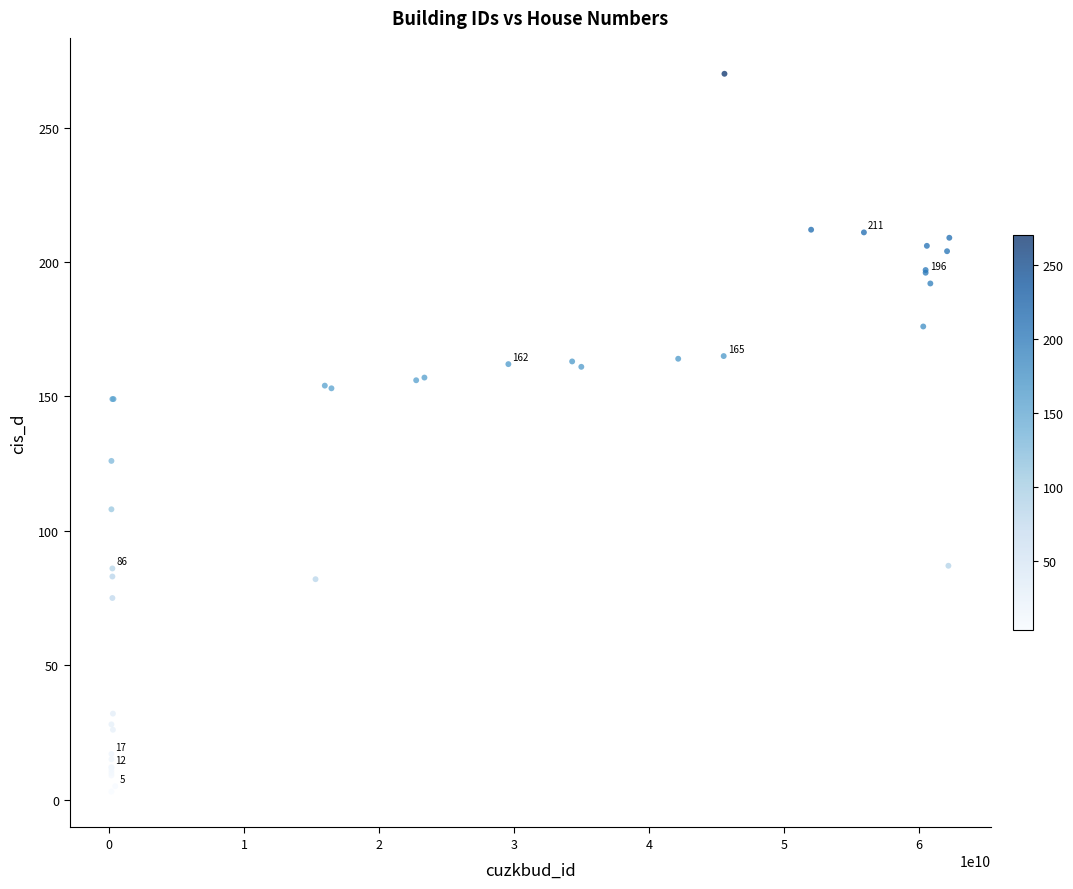

What Y value in the scatter plot is closest to 136?

126